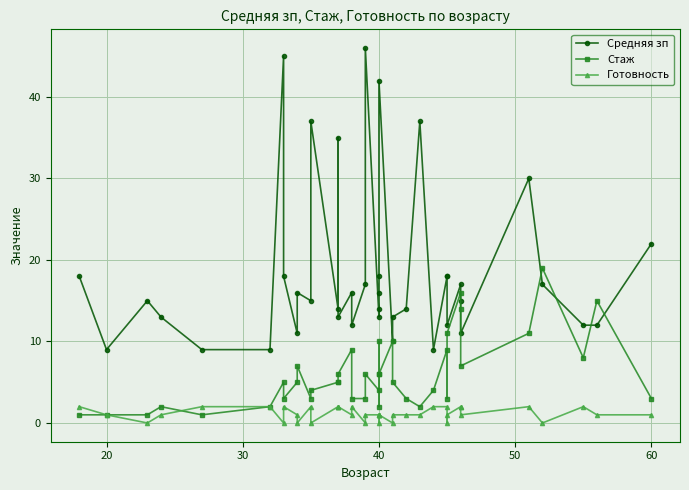

What is the average value of the Стаж series?

6